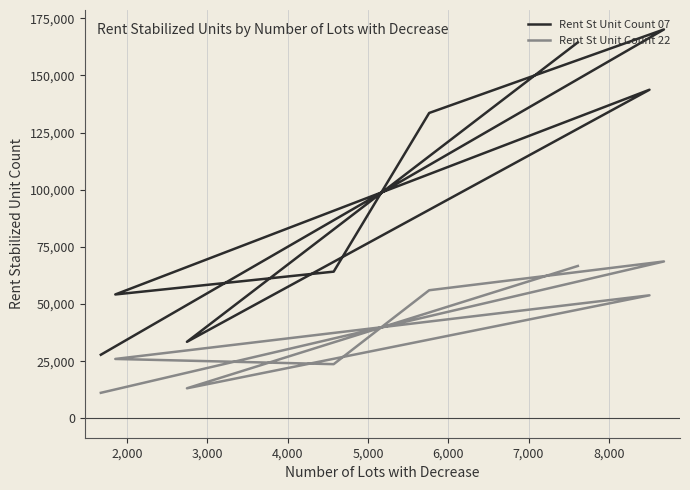

What is the total value across all series at 6,000?

189608